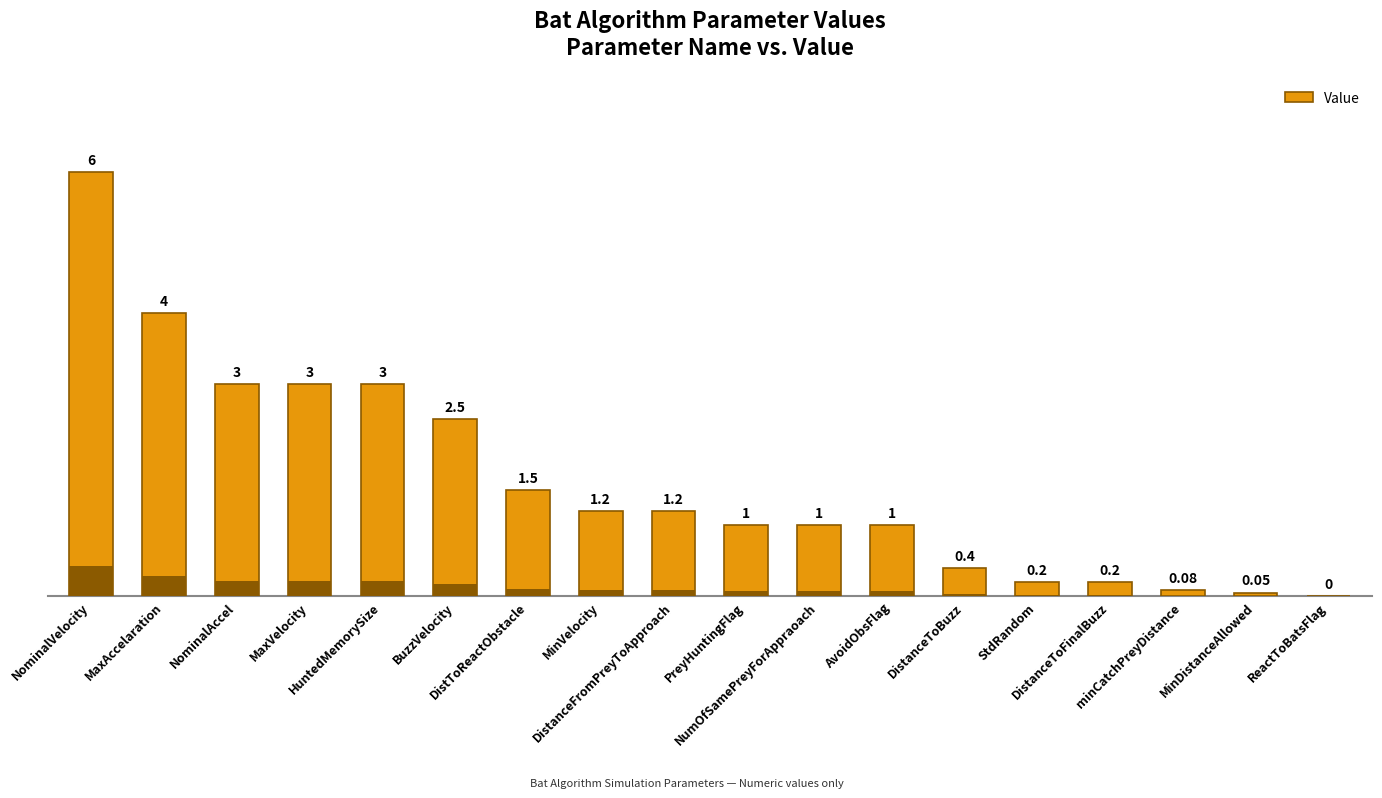

Rank the categories by value from highest to lowest.

NominalVelocity, MaxAccelaration, NominalAccel, MaxVelocity, HuntedMemorySize, BuzzVelocity, DistToReactObstacle, MinVelocity, DistanceFromPreyToApproach, PreyHuntingFlag, NumOfSamePreyForAppraoach, AvoidObsFlag, DistanceToBuzz, StdRandom, DistanceToFinalBuzz, minCatchPreyDistance, MinDistanceAllowed, ReactToBatsFlag